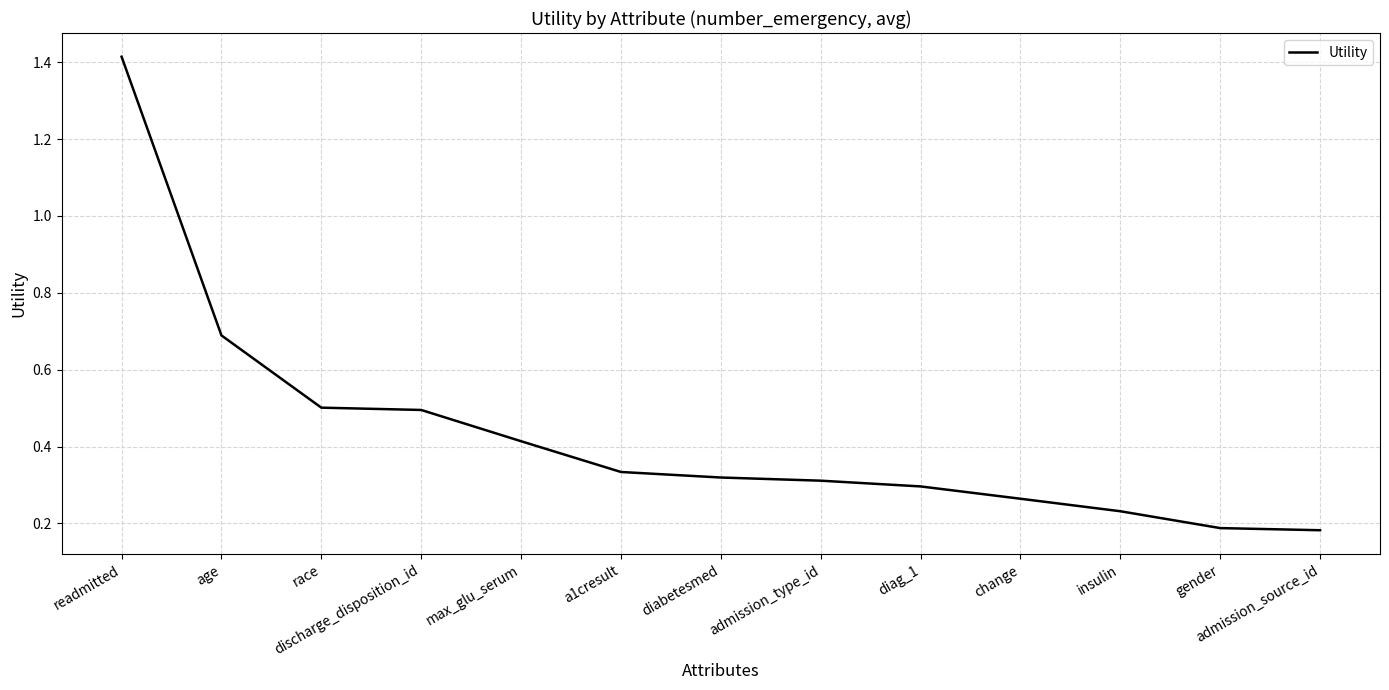

The chart shows a value of 0.7 at age. True or false?

True